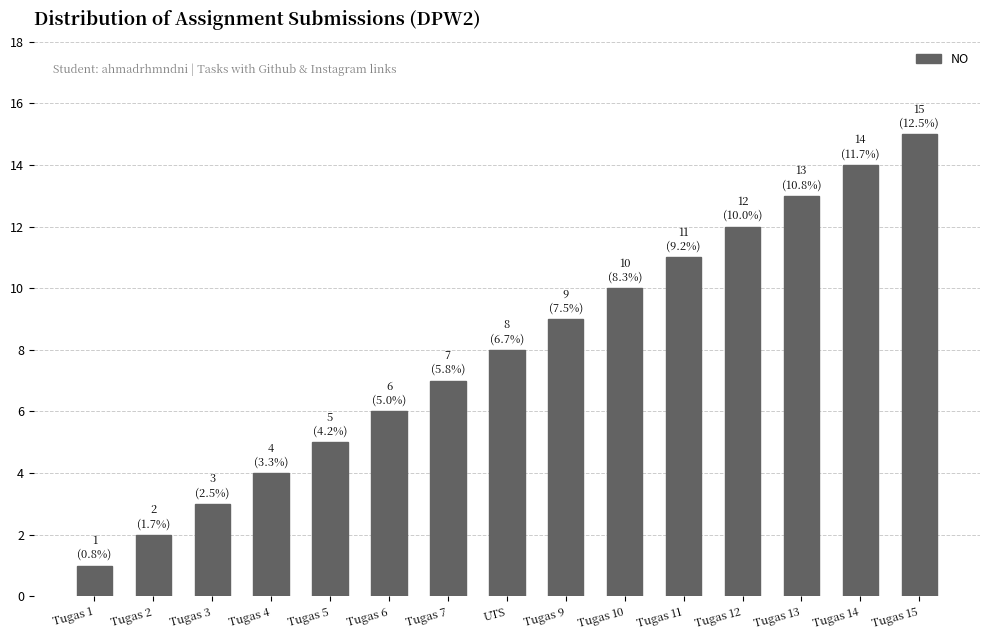

Approximately how many times larger is the value at Tugas 12 compared to Tugas 13?

0.9